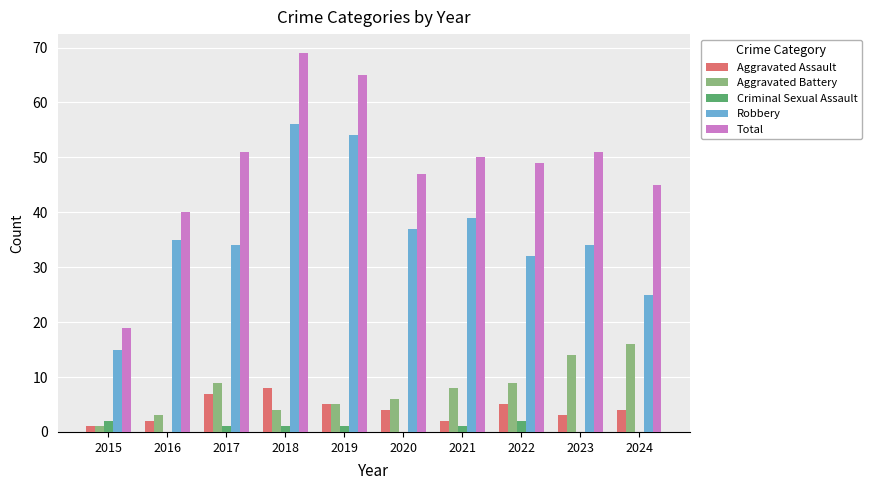

What are all the series names shown in the legend?

Aggravated Assault, Aggravated Battery, Criminal Sexual Assault, Robbery, Total